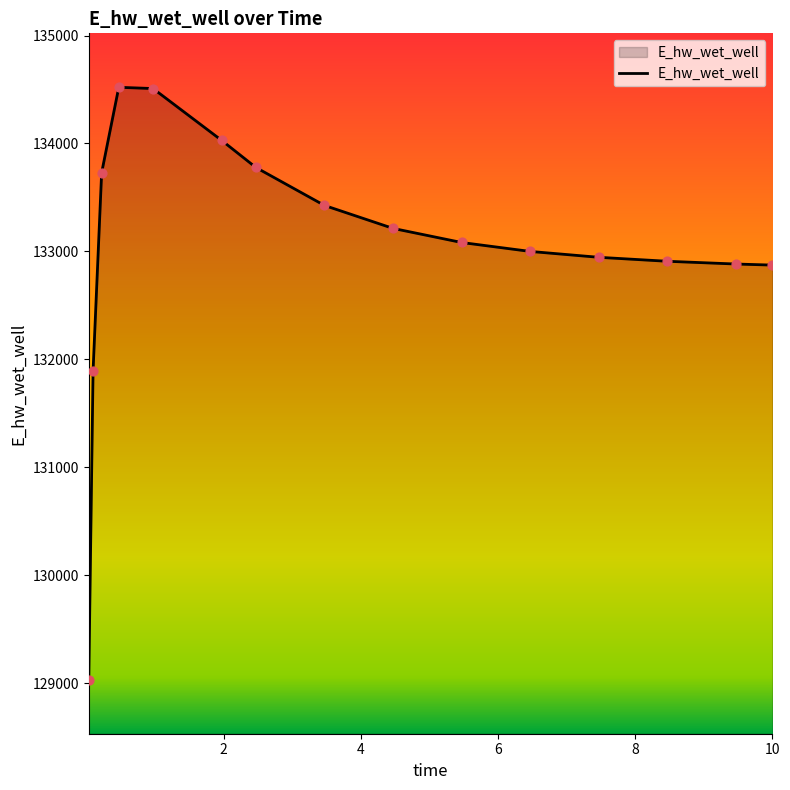

What is the minimum value shown in the chart?

129030.2